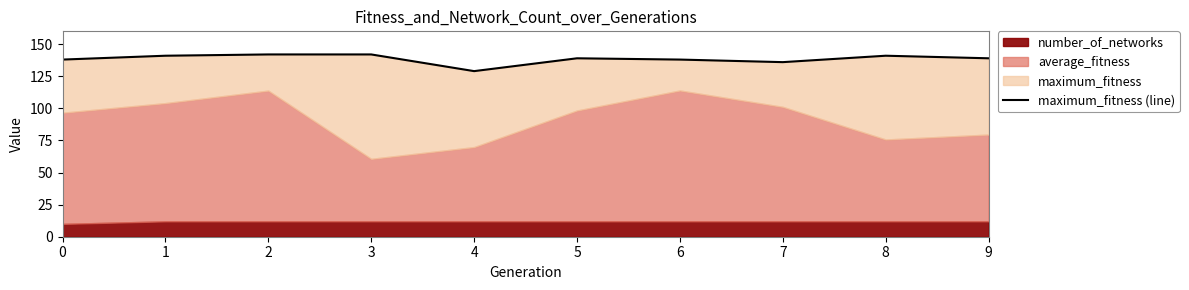

What is the maximum value shown in the chart?

142